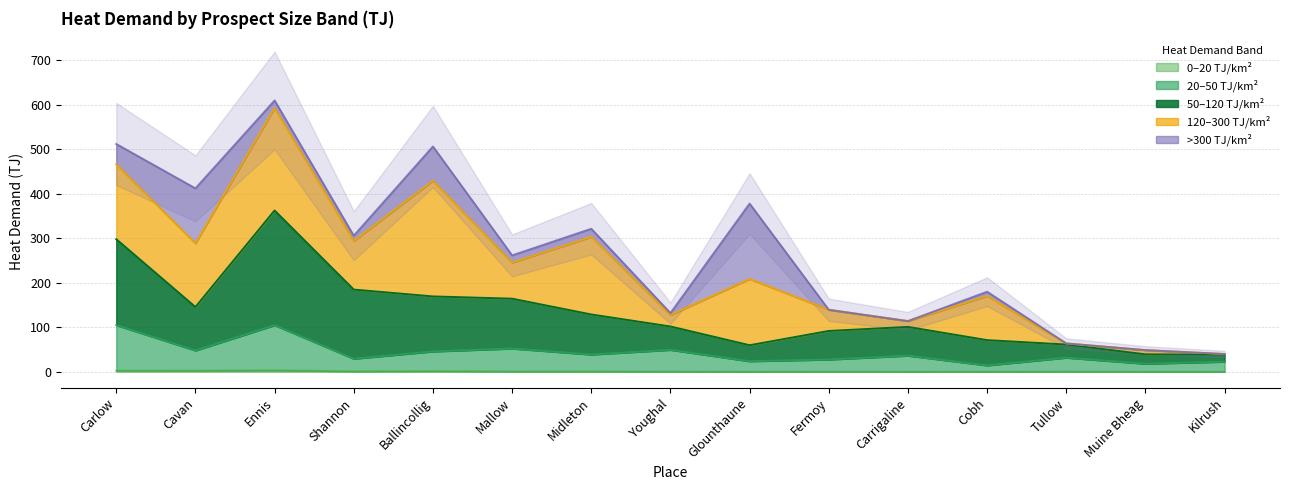

In SumHD_50_120, how many points are higher than both neighbors (excluding endpoints)?

2